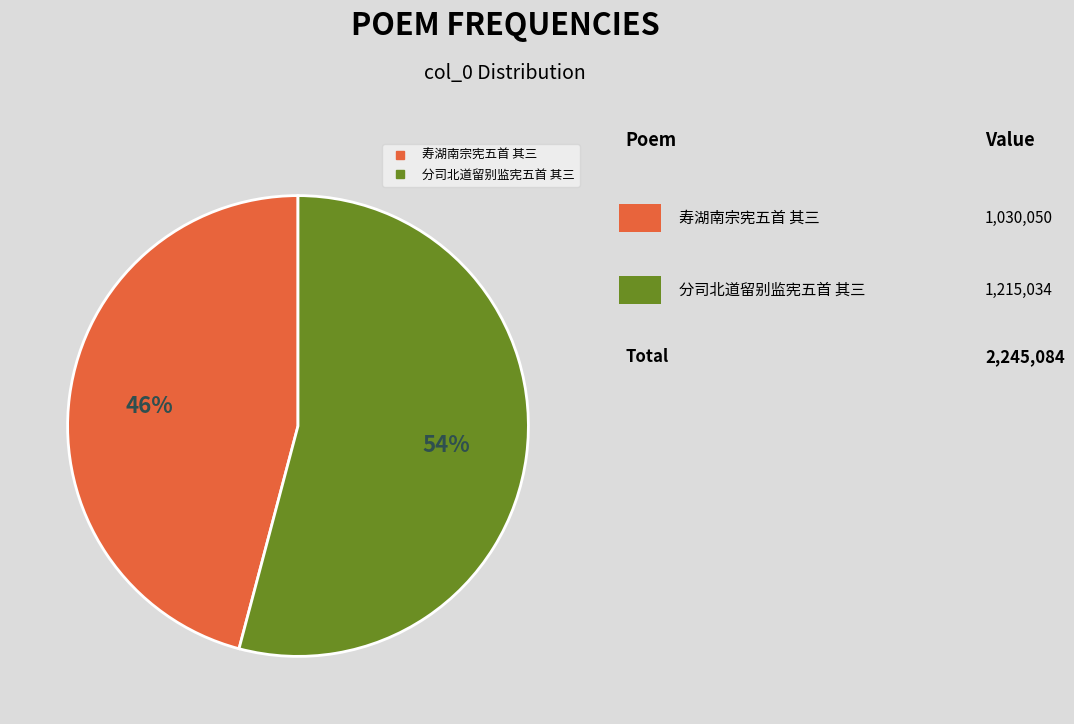

Does any single category account for the majority?

Yes